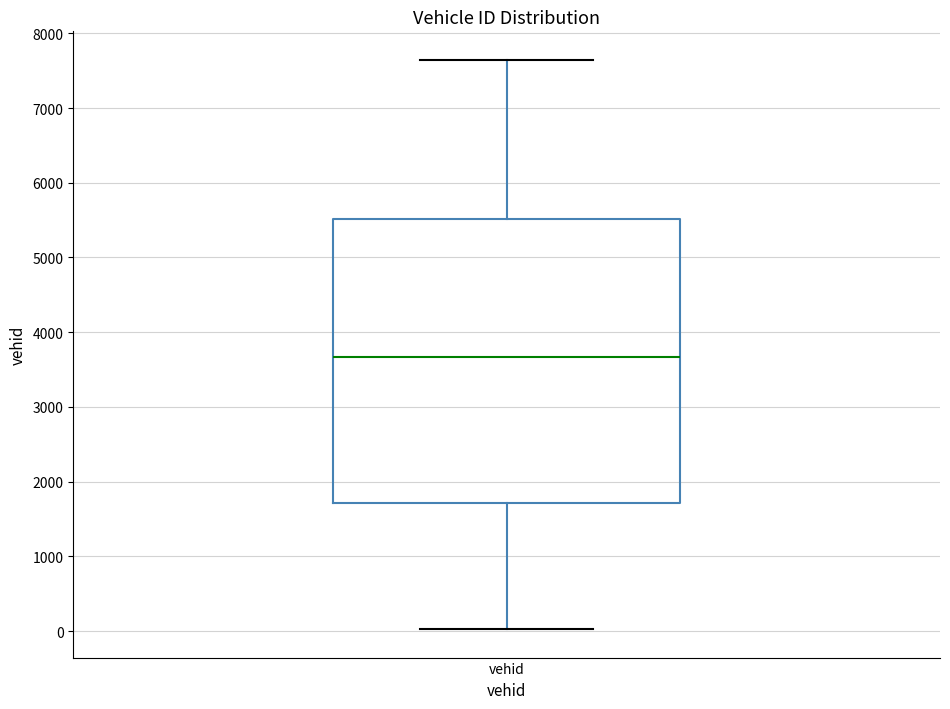

Read this box plot against the y-axis: the position of the median line, the range covered by the box, and the ends of both whiskers. The values are not printed on the chart, so give them approximately, as read against the axis.

median 3700, box 1700 to 5500, whiskers 0 to 7600